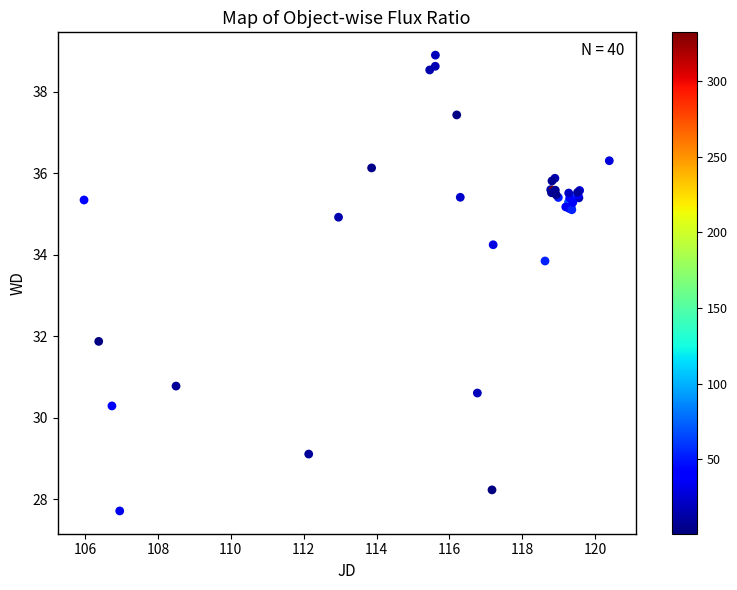

What Y value in the scatter plot is closest to 33?

33.8